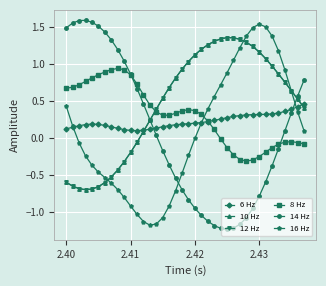

In 16 Hz, how many points are lower than both neighbors (excluding endpoints)?

1